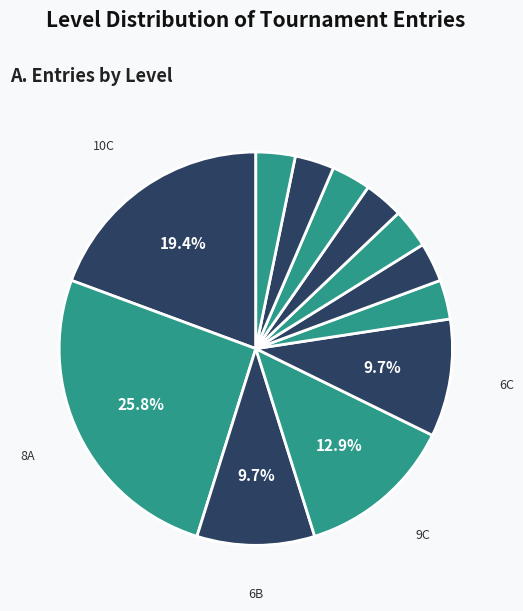

To the nearest percent, what is the average slice percentage?

8%